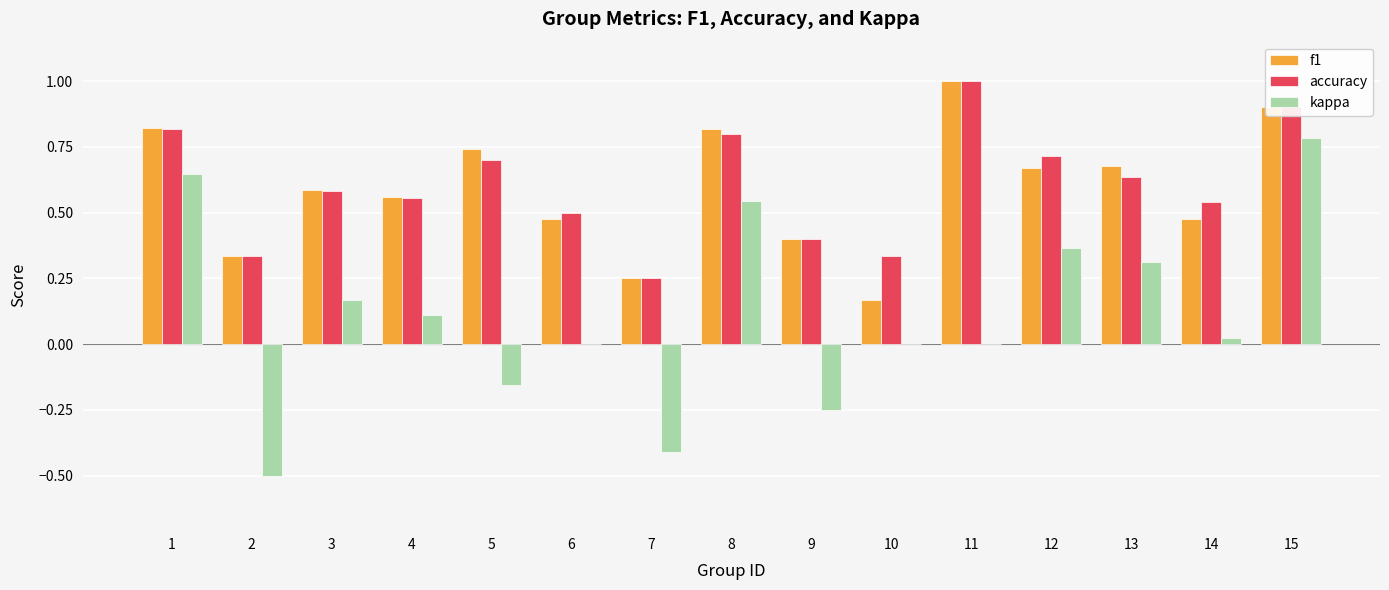

What is the greatest value displayed?

1.0